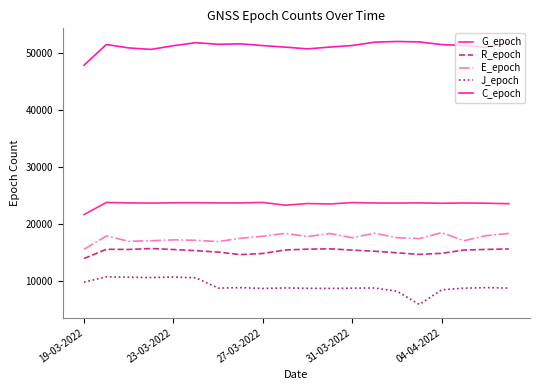

What is the maximum value for R_epoch?

15719